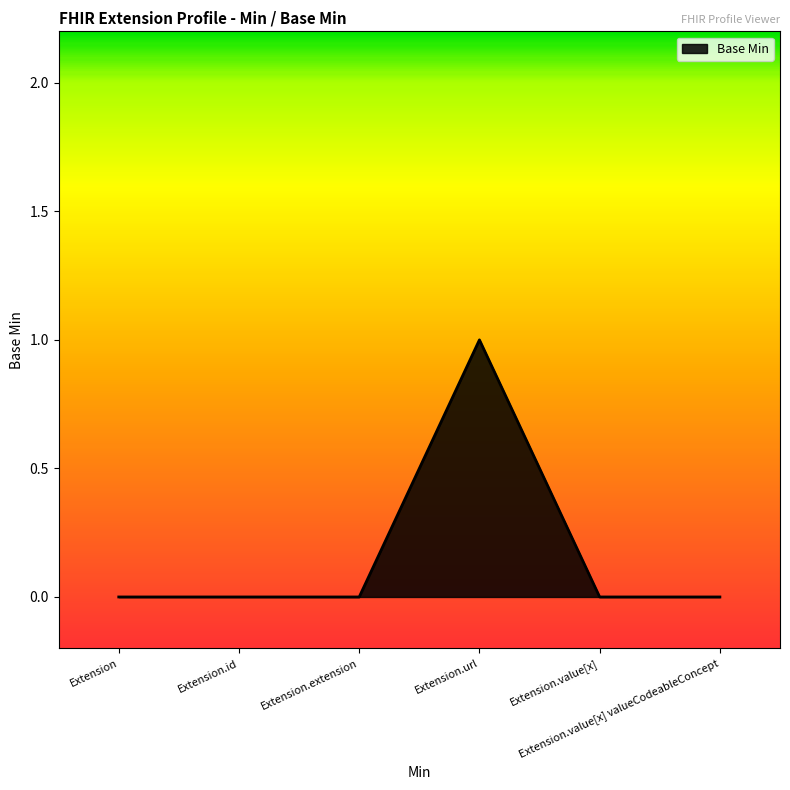

What is the sum of the values at Extension.url and Extension.id?

1